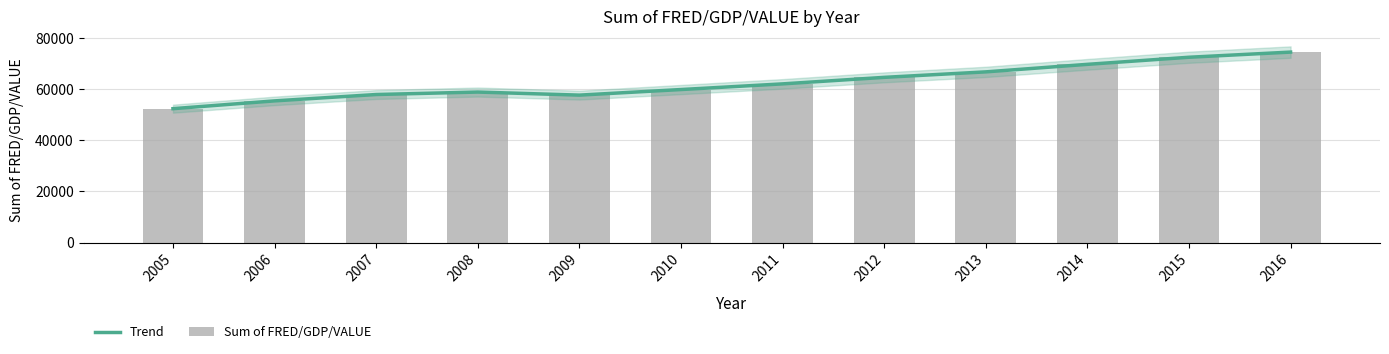

Reading left to right, list all the values displayed in this chart.

Trend: 52374.8	55423.6	57910.5	58874.3	57674.9	59857.6	62071.7	64621.0	66766.0	69710.4	72482.8	74497.8
Sum of FRED/GDP/VALUE: 52374.8	55423.6	57910.5	58874.3	57674.9	59857.6	62071.7	64621.0	66766.0	69710.4	72482.8	74497.8